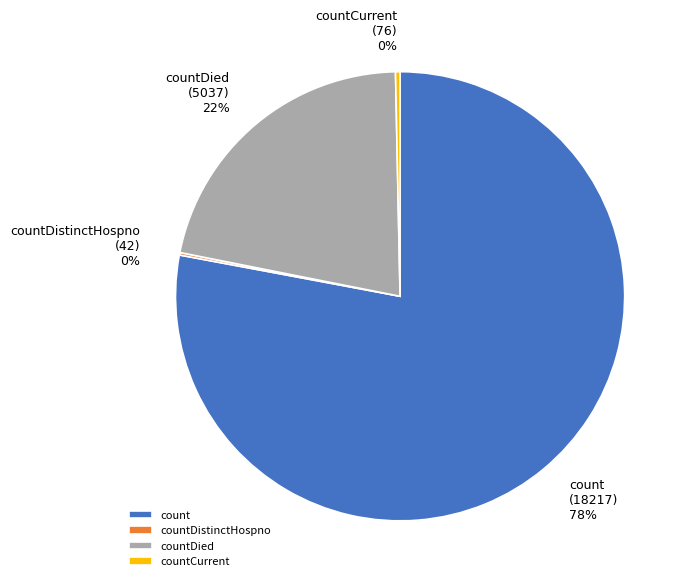

Approximately how many times larger is the value at countDied compared to count?

0.3